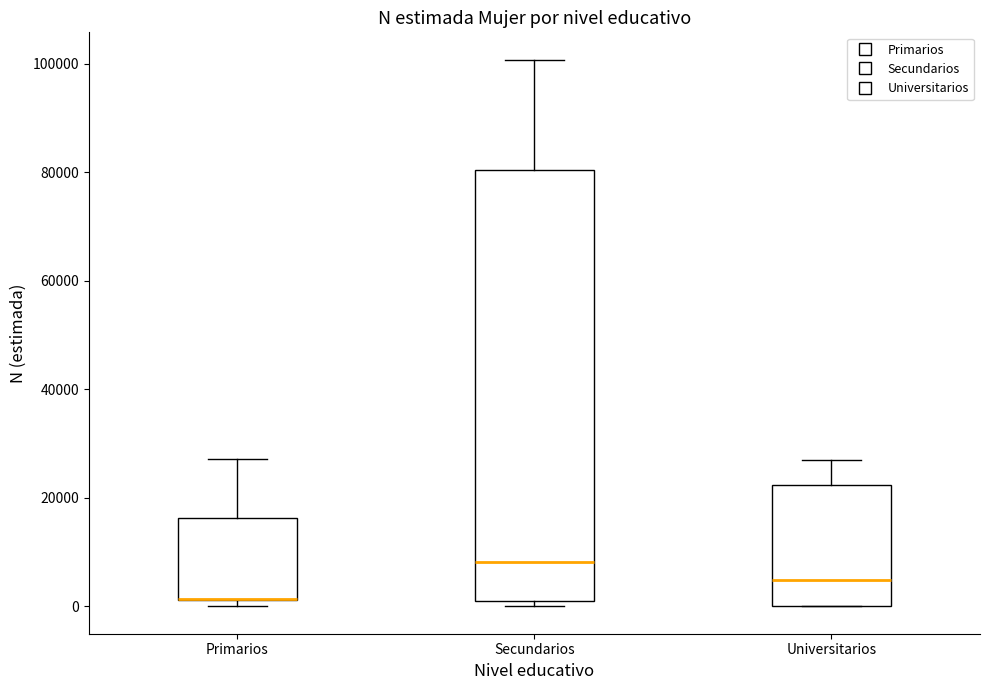

Reading left to right, read every box against the y-axis: the position of its median line, the range the box covers, and the ends of its whiskers. The values are not printed on the chart, so give them approximately, as read against the axis.

Primarios: median 2000 (drawn on the box's lower edge), box 2000 to 16000, whiskers 0 to 28000
Secundarios: median 8000, box 0 to 80000, whiskers 0 (just below the box's lower edge) to 100000
Universitarios: median 4000, box 0 to 22000, whiskers 0 to 26000